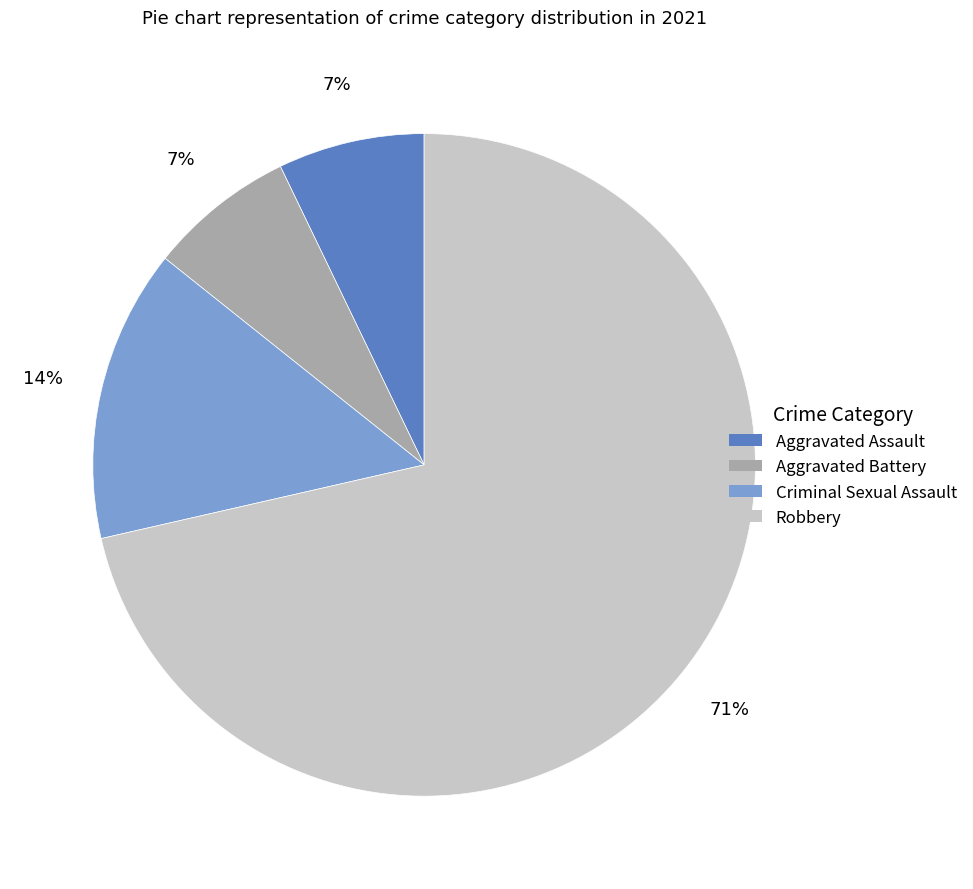

What is the ratio of the value at Aggravated Assault to the value at Robbery?

0.1